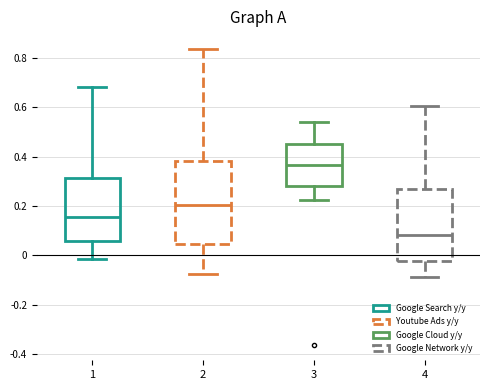

Reading left to right, read every box against the y-axis: the position of its median line, the range the box covers, and the ends of its whiskers. The values are not printed on the chart, so give them approximately, as read against the axis.

1: median 0.16, box 0.06 to 0.32, whiskers -0.02 to 0.68
2: median 0.20, box 0.04 to 0.38, whiskers -0.08 to 0.84
3: median 0.36, box 0.28 to 0.46, whiskers 0.22 to 0.54
4: median 0.08, box -0.02 to 0.26, whiskers -0.08 to 0.60